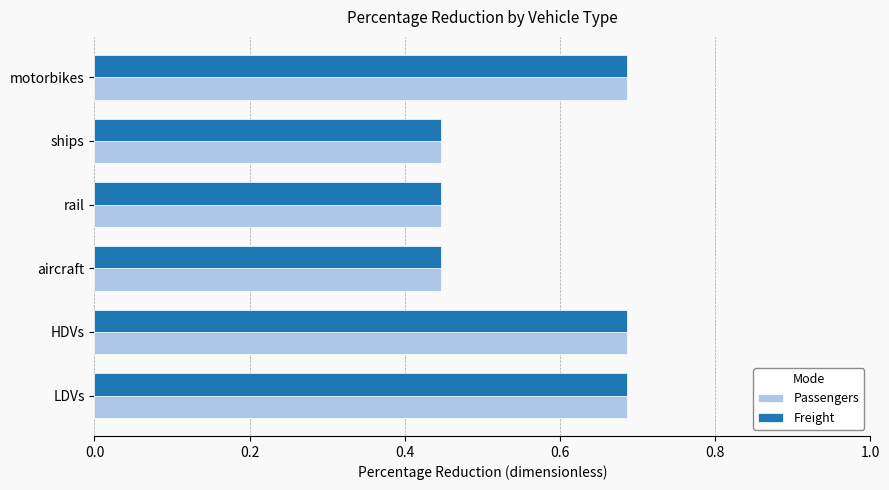

At how many categories does at least one series exceed 0?

6